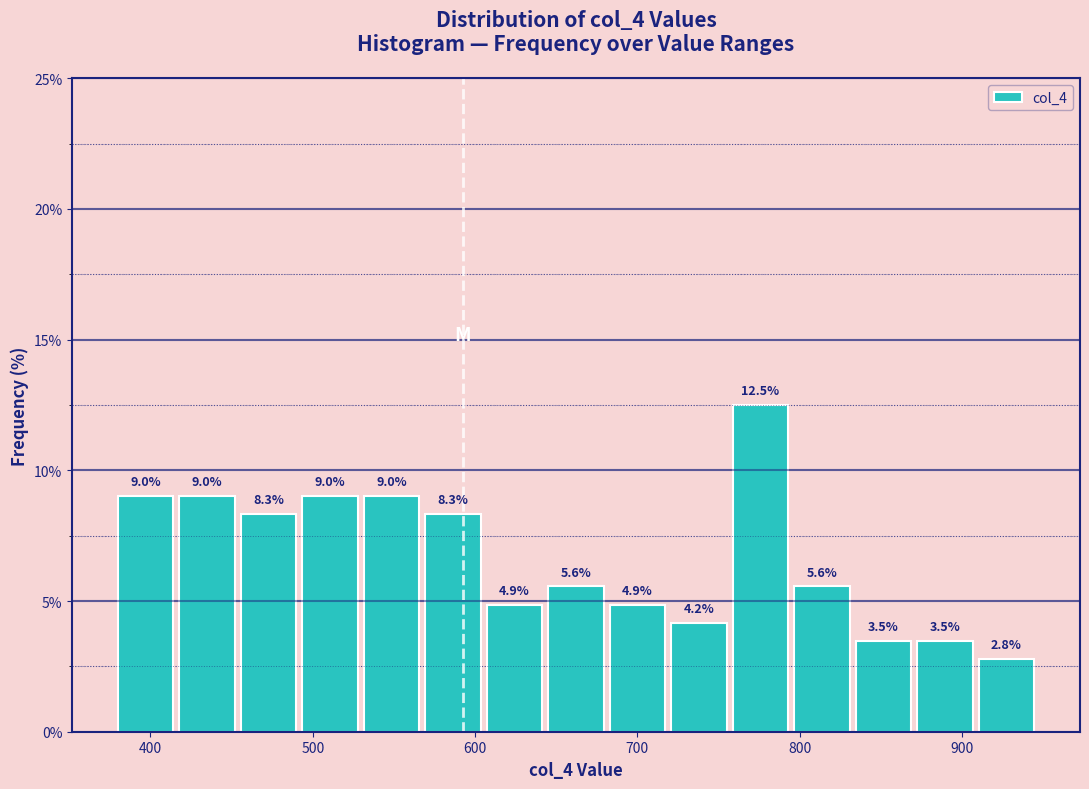

Around what value on the x-axis is the tallest bar? Give the approximate position of its centre, as read against the axis.

780